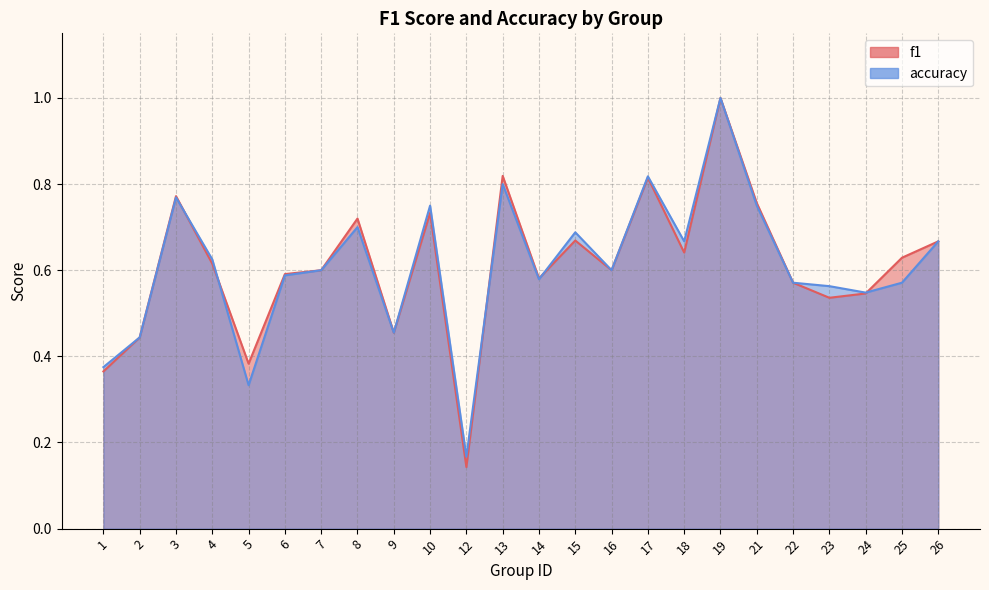

How many lines are shown in the chart?

2